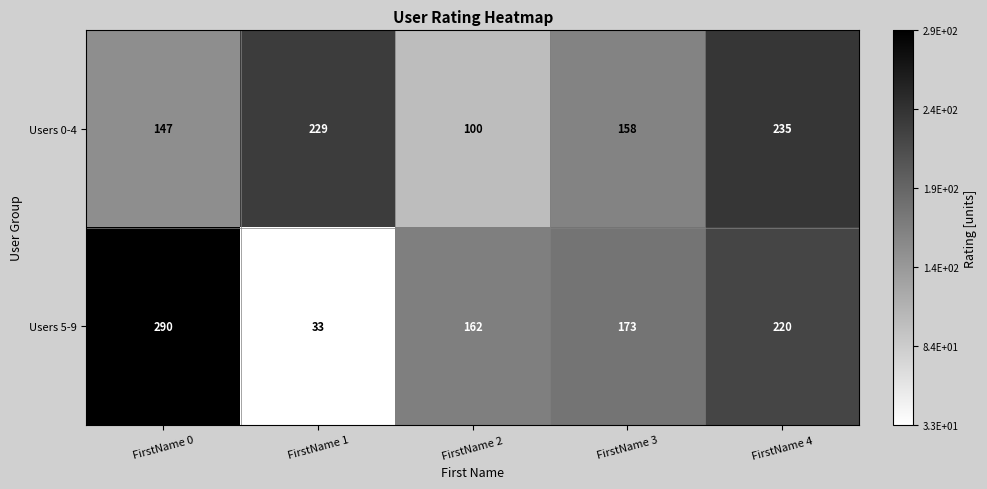

True or false: Users 0-4 has a value of 392 at FirstName 1.

False